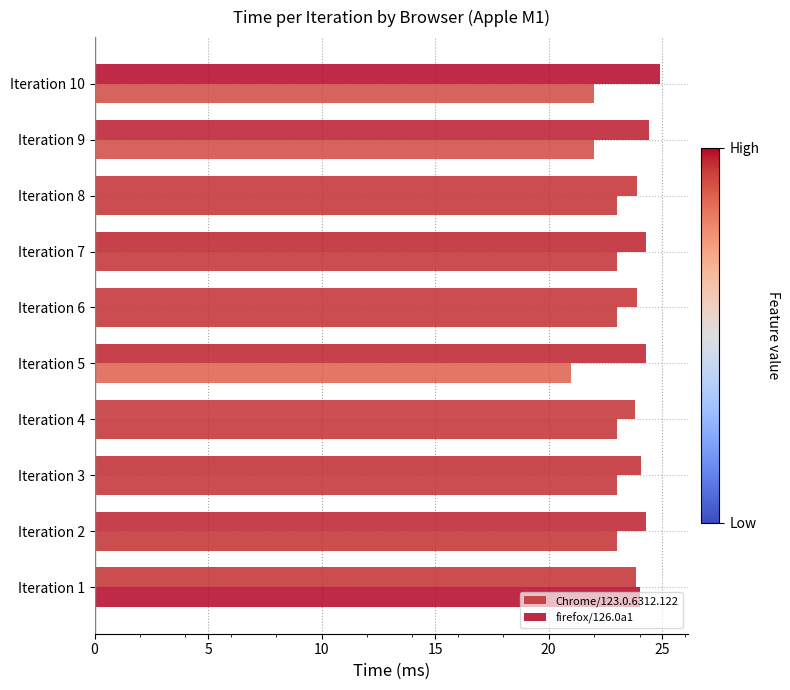

How many series are shown in this chart?

2